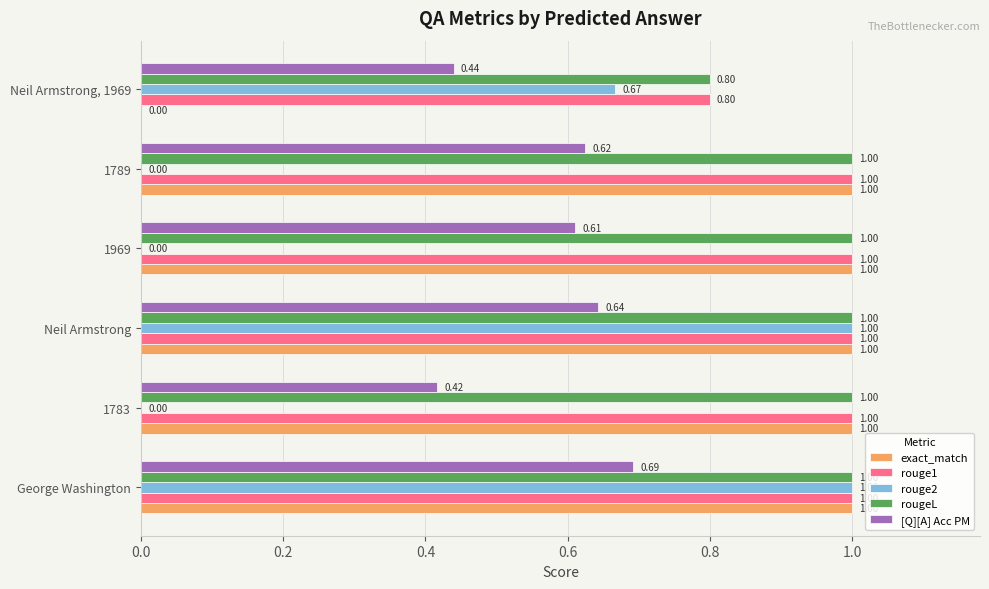

Which category has the highest value in the [Q][A] Acc PM series?

George Washington